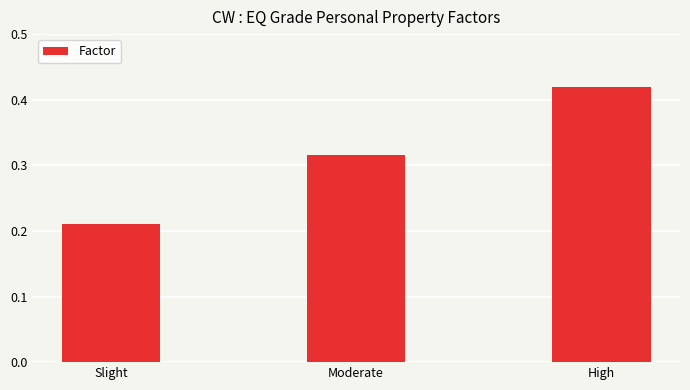

Between Moderate and Slight, which is larger?

Moderate